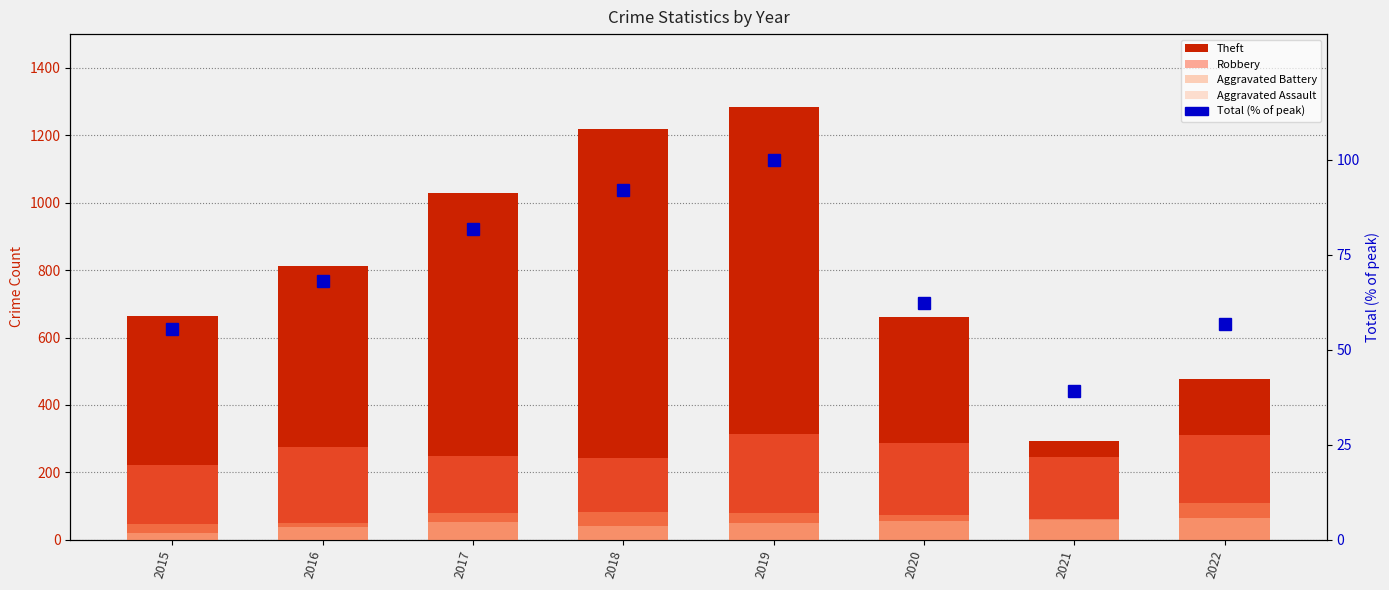

What is the smallest value displayed?

21.0